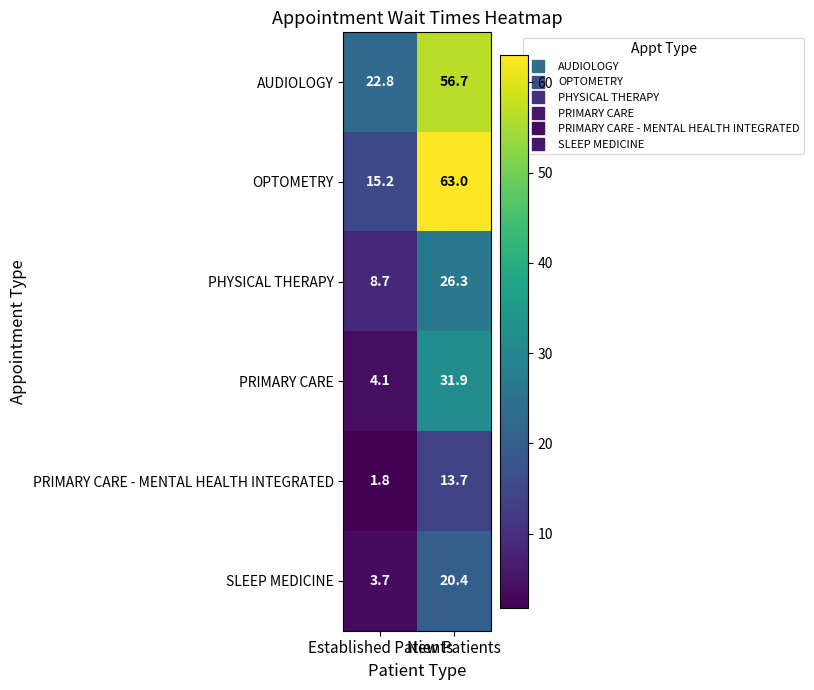

List the series in order of their peak value, highest first.

OPTOMETRY, AUDIOLOGY, PRIMARY CARE, PHYSICAL THERAPY, SLEEP MEDICINE, PRIMARY CARE - MENTAL HEALTH INTEGRATED